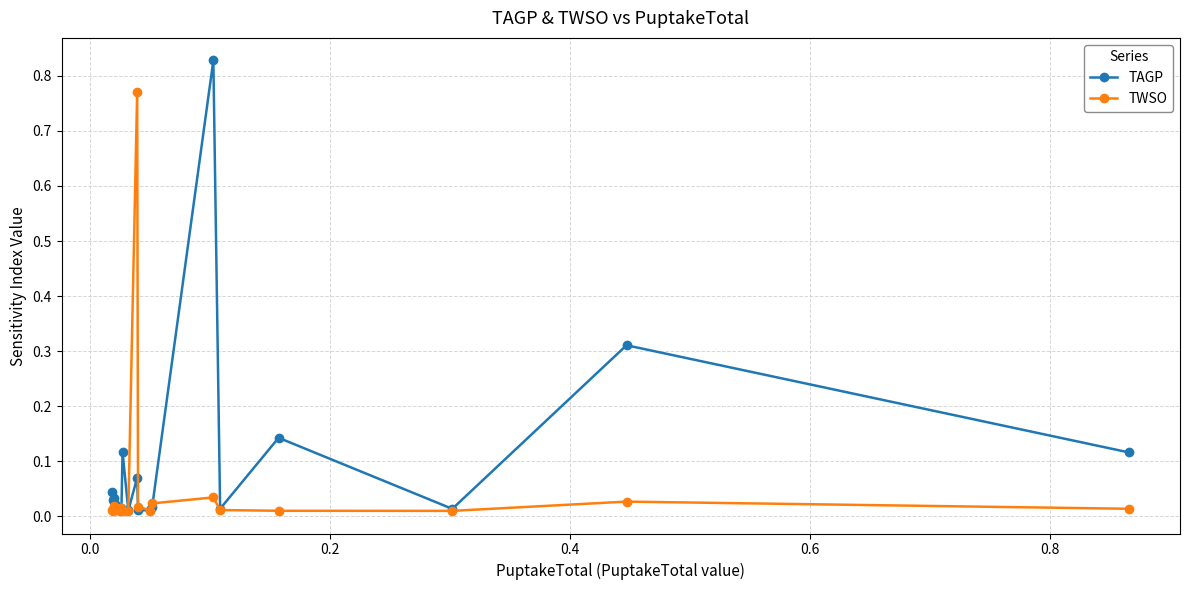

Which series has the largest range (max minus min)?

TAGP